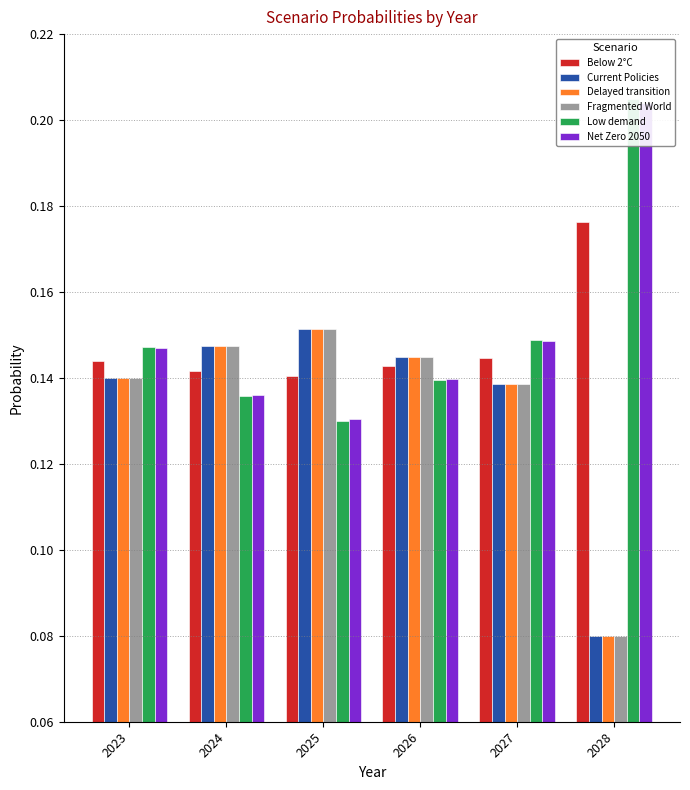

True or false: Fragmented World has a value of 0.1 at 2023.

False